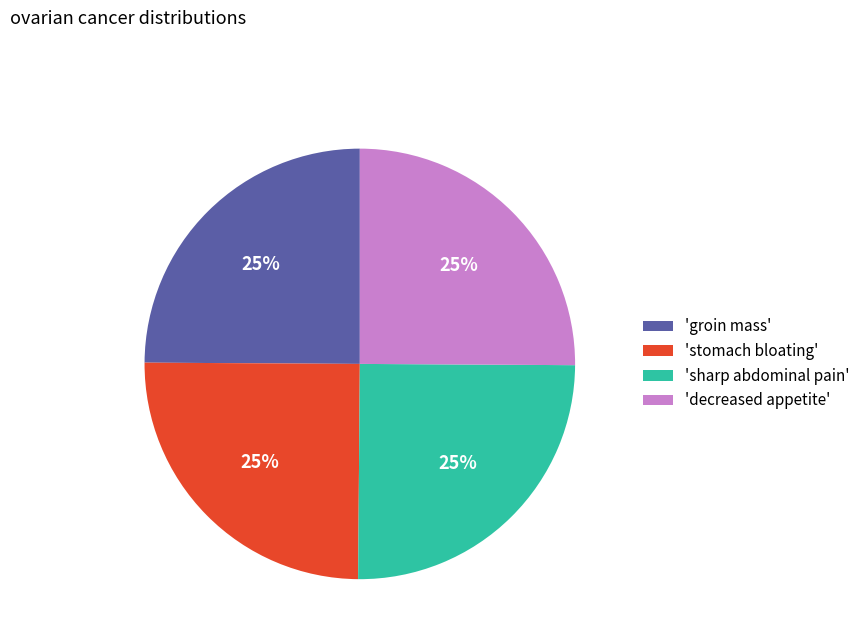

How many segments does this pie chart have?

4